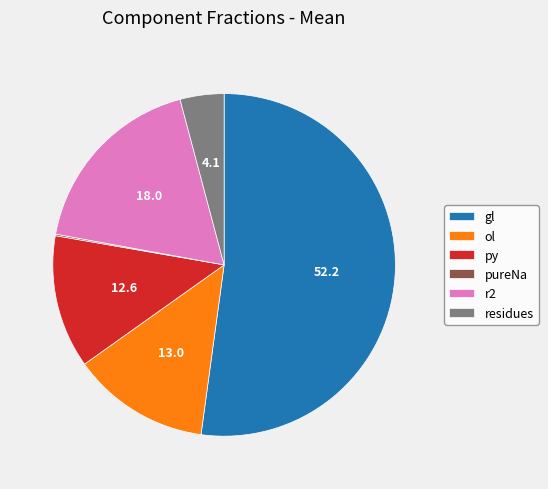

Which category accounts for the majority?

gl